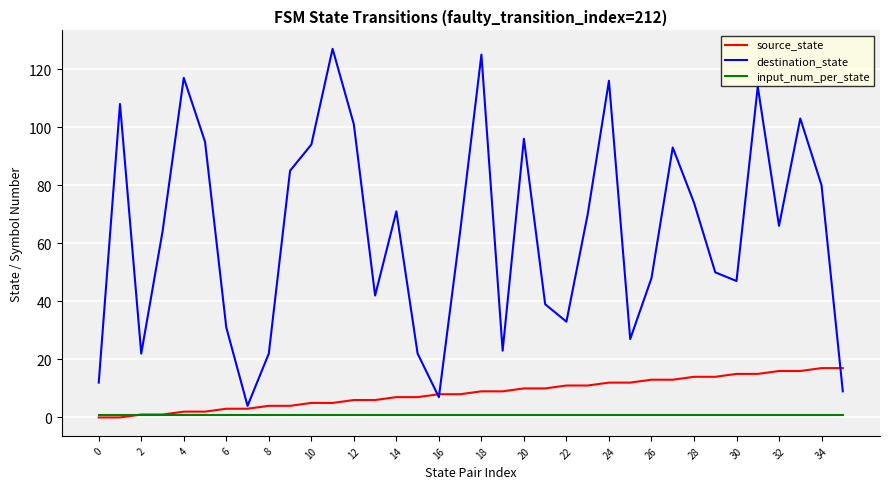

Which series has the largest total across all categories?

destination_state